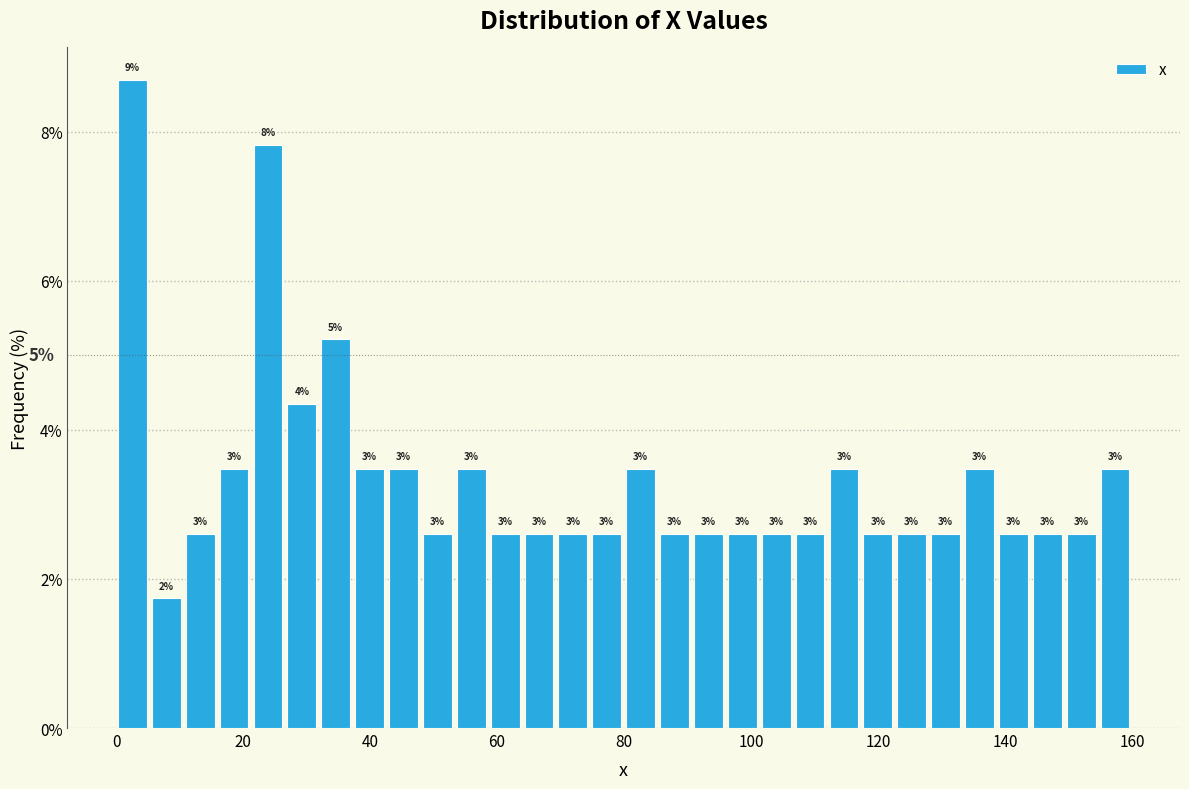

Read against the x-axis, roughly where is the centre of the tallest bar?

2